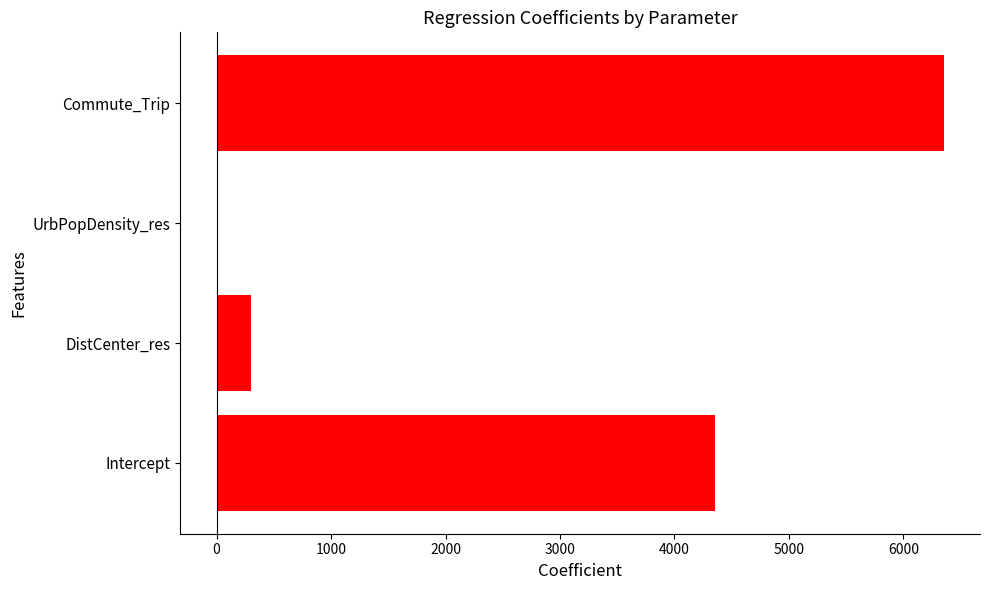

How many categories are shown in the chart?

4